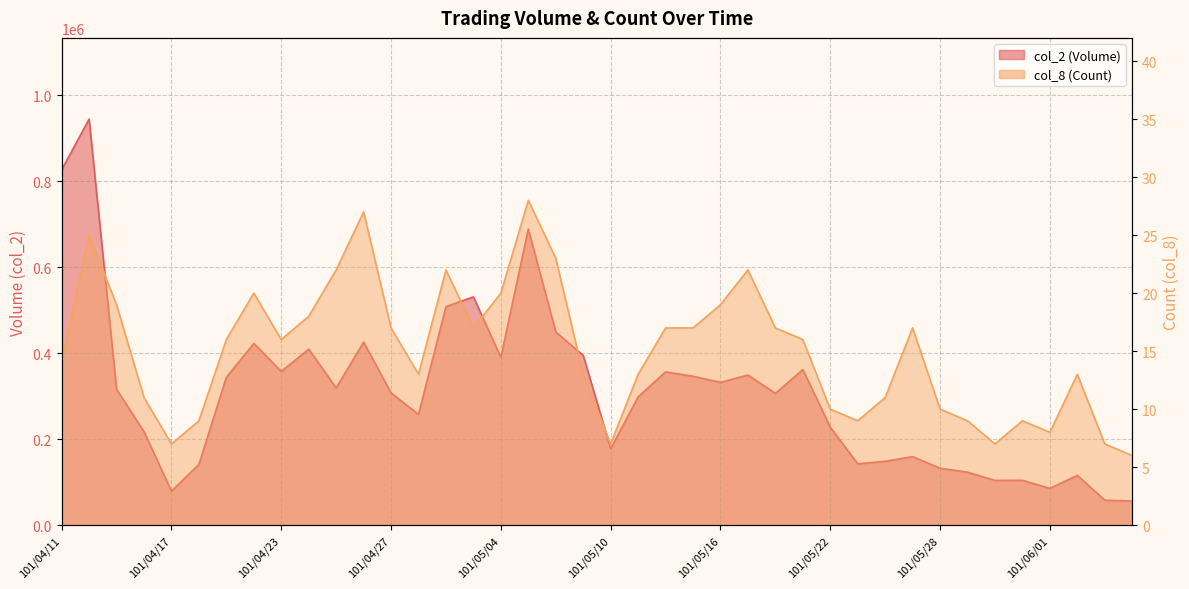

Where does the col_8 (Count) series first go above 16?

101/04/12